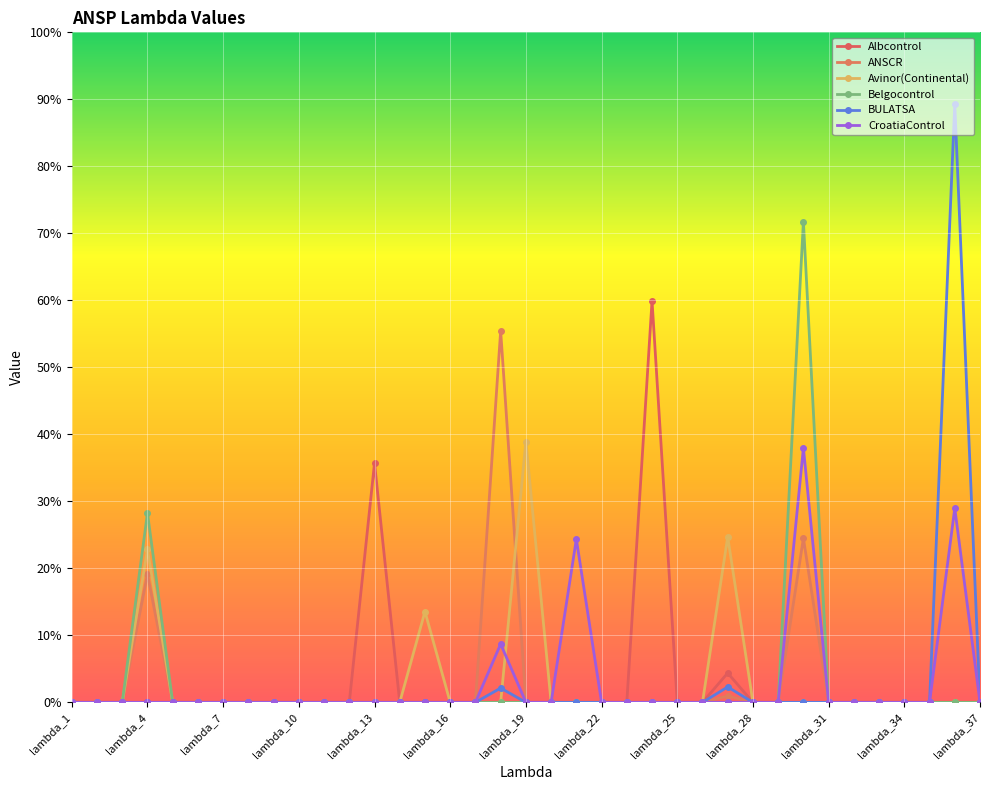

Reading left to right, transcribe all the data shown in this chart.

Albcontrol: lambda_1=0.0	lambda_2=0.0	lambda_3=0.0	lambda_4=0.0	lambda_5=0.0	lambda_6=0.0	lambda_7=0.0	lambda_8=0.0	lambda_9=0.0	lambda_10=0.0	lambda_11=0.0	lambda_12=0.0	lambda_13=0.4	lambda_14=0.0	lambda_15=0.0	lambda_16=0.0	lambda_17=0.0	lambda_18=0.0	lambda_19=0.0	lambda_20=0.0	lambda_21=0.0	lambda_22=0.0	lambda_23=0.0	lambda_24=0.6	lambda_25=0.0	lambda_26=0.0	lambda_27=0.0	lambda_28=0.0	lambda_29=0.0	lambda_30=0.0	lambda_31=0.0	lambda_32=0.0	lambda_33=0.0	lambda_34=0.0	lambda_35=0.0	lambda_36=0.0	lambda_37=0.0
ANSCR: lambda_1=0.0	lambda_2=0.0	lambda_3=0.0	lambda_4=0.2	lambda_5=0.0	lambda_6=0.0	lambda_7=0.0	lambda_8=0.0	lambda_9=0.0	lambda_10=0.0	lambda_11=0.0	lambda_12=0.0	lambda_13=0.0	lambda_14=0.0	lambda_15=0.0	lambda_16=0.0	lambda_17=0.0	lambda_18=0.6	lambda_19=0.0	lambda_20=0.0	lambda_21=0.0	lambda_22=0.0	lambda_23=0.0	lambda_24=0.0	lambda_25=0.0	lambda_26=0.0	lambda_27=0.0	lambda_28=0.0	lambda_29=0.0	lambda_30=0.2	lambda_31=0.0	lambda_32=0.0	lambda_33=0.0	lambda_34=0.0	lambda_35=0.0	lambda_36=0.0	lambda_37=0.0
Avinor(Continental): lambda_1=0.0	lambda_2=0.0	lambda_3=0.0	lambda_4=0.2	lambda_5=0.0	lambda_6=0.0	lambda_7=0.0	lambda_8=0.0	lambda_9=0.0	lambda_10=0.0	lambda_11=0.0	lambda_12=0.0	lambda_13=0.0	lambda_14=0.0	lambda_15=0.1	lambda_16=0.0	lambda_17=0.0	lambda_18=0.0	lambda_19=0.4	lambda_20=0.0	lambda_21=0.0	lambda_22=0.0	lambda_23=0.0	lambda_24=0.0	lambda_25=0.0	lambda_26=0.0	lambda_27=0.2	lambda_28=0.0	lambda_29=0.0	lambda_30=0.0	lambda_31=0.0	lambda_32=0.0	lambda_33=0.0	lambda_34=0.0	lambda_35=0.0	lambda_36=0.0	lambda_37=0.0
Belgocontrol: lambda_1=0.0	lambda_2=0.0	lambda_3=0.0	lambda_4=0.3	lambda_5=0.0	lambda_6=0.0	lambda_7=0.0	lambda_8=0.0	lambda_9=0.0	lambda_10=0.0	lambda_11=0.0	lambda_12=0.0	lambda_13=0.0	lambda_14=0.0	lambda_15=0.0	lambda_16=0.0	lambda_17=0.0	lambda_18=0.0	lambda_19=0.0	lambda_20=0.0	lambda_21=0.0	lambda_22=0.0	lambda_23=0.0	lambda_24=0.0	lambda_25=0.0	lambda_26=0.0	lambda_27=0.0	lambda_28=0.0	lambda_29=0.0	lambda_30=0.7	lambda_31=0.0	lambda_32=0.0	lambda_33=0.0	lambda_34=0.0	lambda_35=0.0	lambda_36=0.0	lambda_37=0.0
BULATSA: lambda_1=0.0	lambda_2=0.0	lambda_3=0.0	lambda_4=0.0	lambda_5=0.0	lambda_6=0.0	lambda_7=0.0	lambda_8=0.0	lambda_9=0.0	lambda_10=0.0	lambda_11=0.0	lambda_12=0.0	lambda_13=0.0	lambda_14=0.0	lambda_15=0.0	lambda_16=0.0	lambda_17=0.0	lambda_18=0.0	lambda_19=0.0	lambda_20=0.0	lambda_21=0.0	lambda_22=0.0	lambda_23=0.0	lambda_24=0.0	lambda_25=0.0	lambda_26=0.0	lambda_27=0.0	lambda_28=0.0	lambda_29=0.0	lambda_30=0.0	lambda_31=0.0	lambda_32=0.0	lambda_33=0.0	lambda_34=0.0	lambda_35=0.0	lambda_36=0.9	lambda_37=0.0
CroatiaControl: lambda_1=0.0	lambda_2=0.0	lambda_3=0.0	lambda_4=0.0	lambda_5=0.0	lambda_6=0.0	lambda_7=0.0	lambda_8=0.0	lambda_9=0.0	lambda_10=0.0	lambda_11=0.0	lambda_12=0.0	lambda_13=0.0	lambda_14=0.0	lambda_15=0.0	lambda_16=0.0	lambda_17=0.0	lambda_18=0.1	lambda_19=0.0	lambda_20=0.0	lambda_21=0.2	lambda_22=0.0	lambda_23=0.0	lambda_24=0.0	lambda_25=0.0	lambda_26=0.0	lambda_27=0.0	lambda_28=0.0	lambda_29=0.0	lambda_30=0.4	lambda_31=0.0	lambda_32=0.0	lambda_33=0.0	lambda_34=0.0	lambda_35=0.0	lambda_36=0.3	lambda_37=0.0